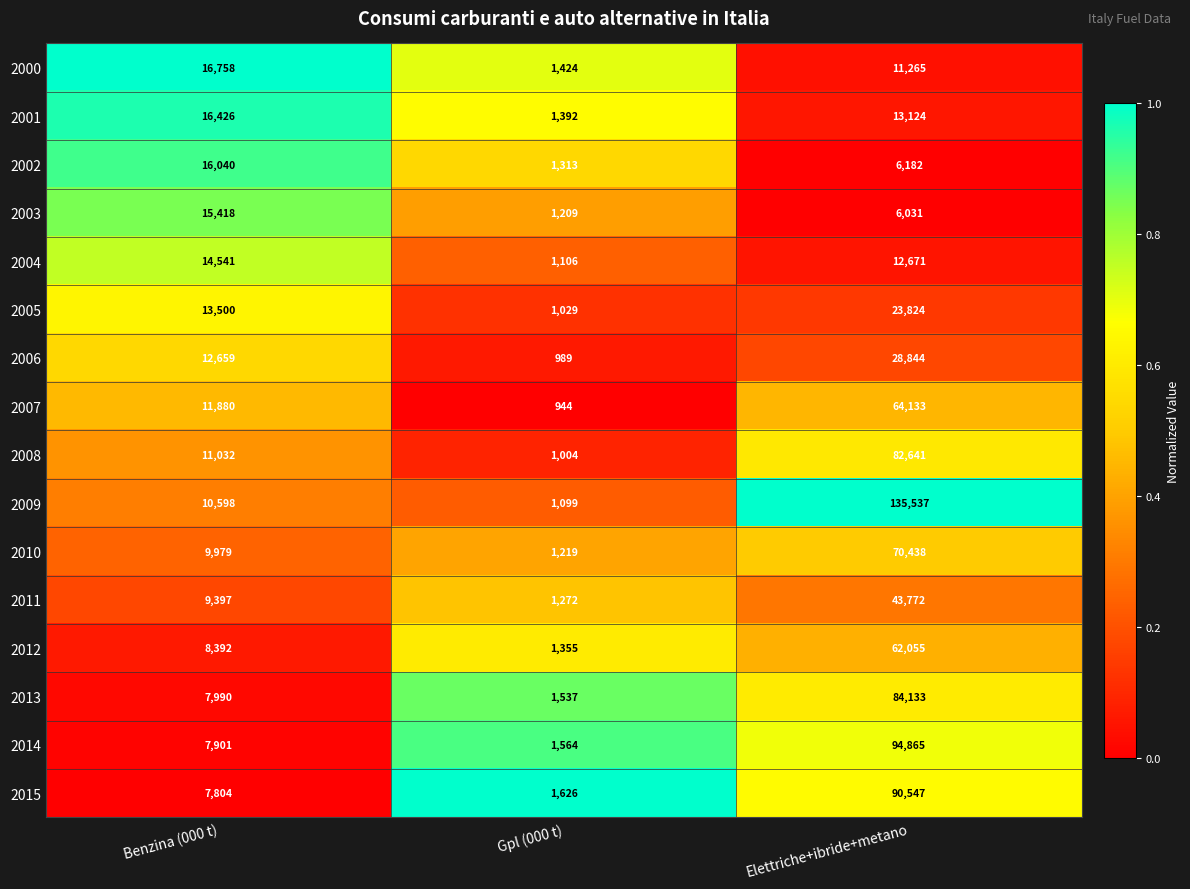

How many distinct data groups are displayed?

16